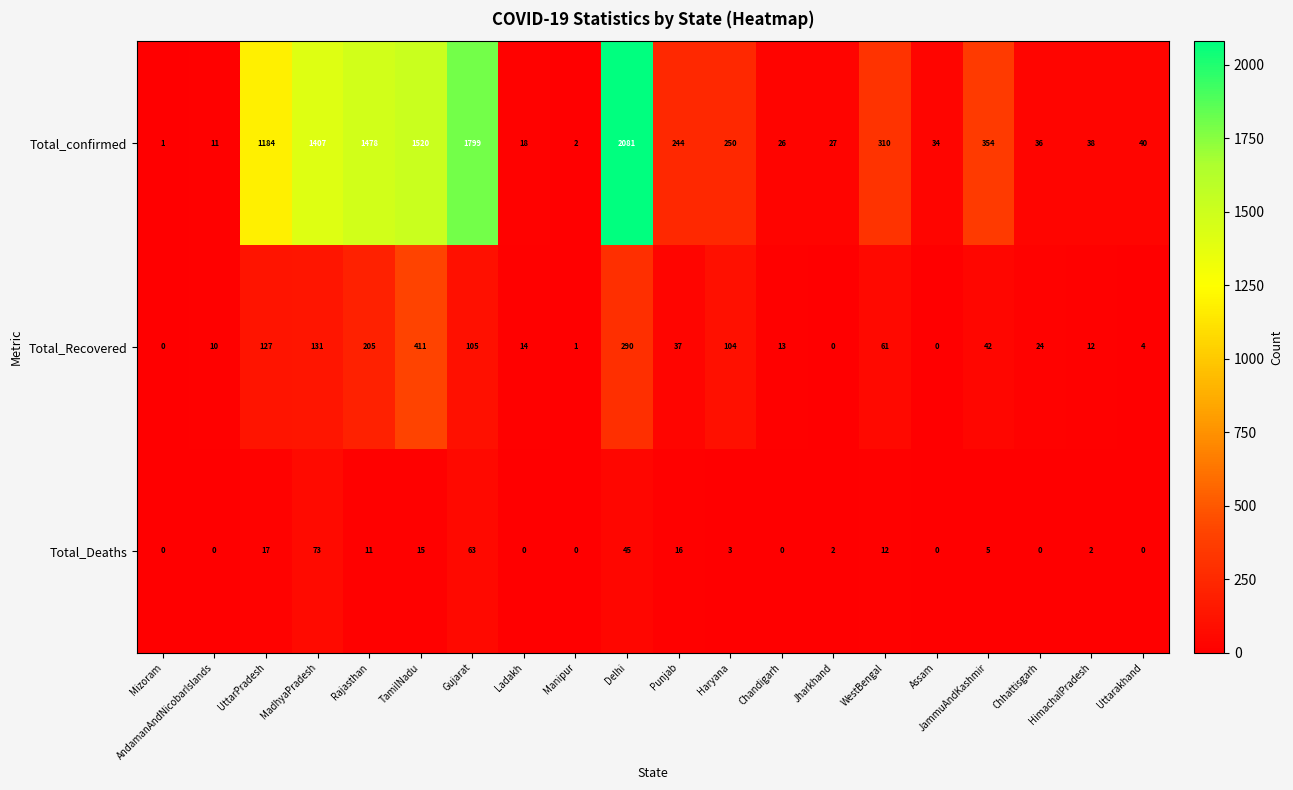

Which series has the largest range (max minus min)?

Total_confirmed